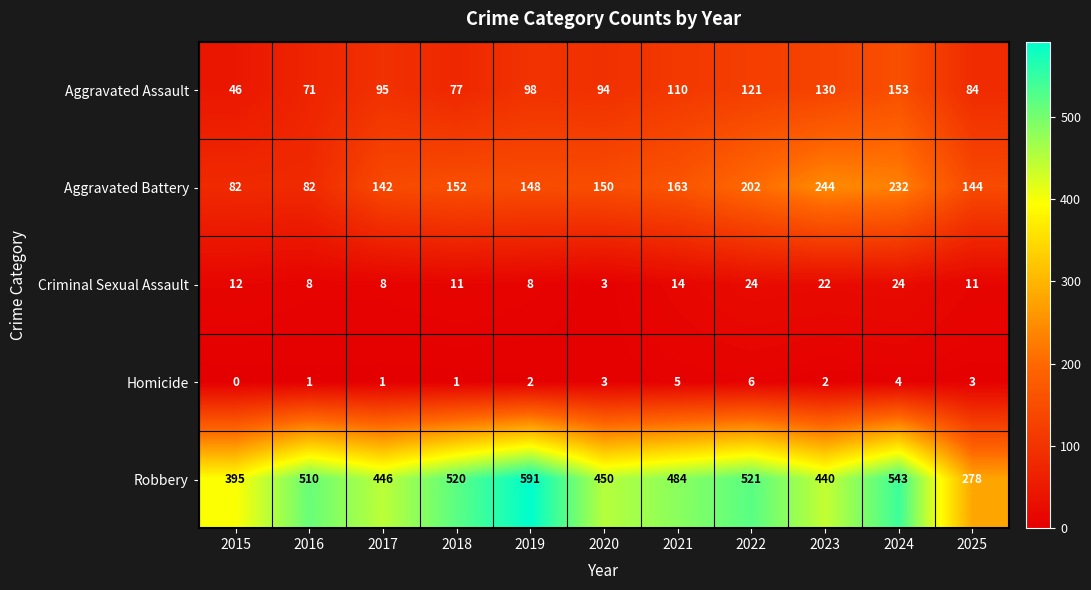

What is the difference between the maximum and second lowest values in the Aggravated Assault series?

82